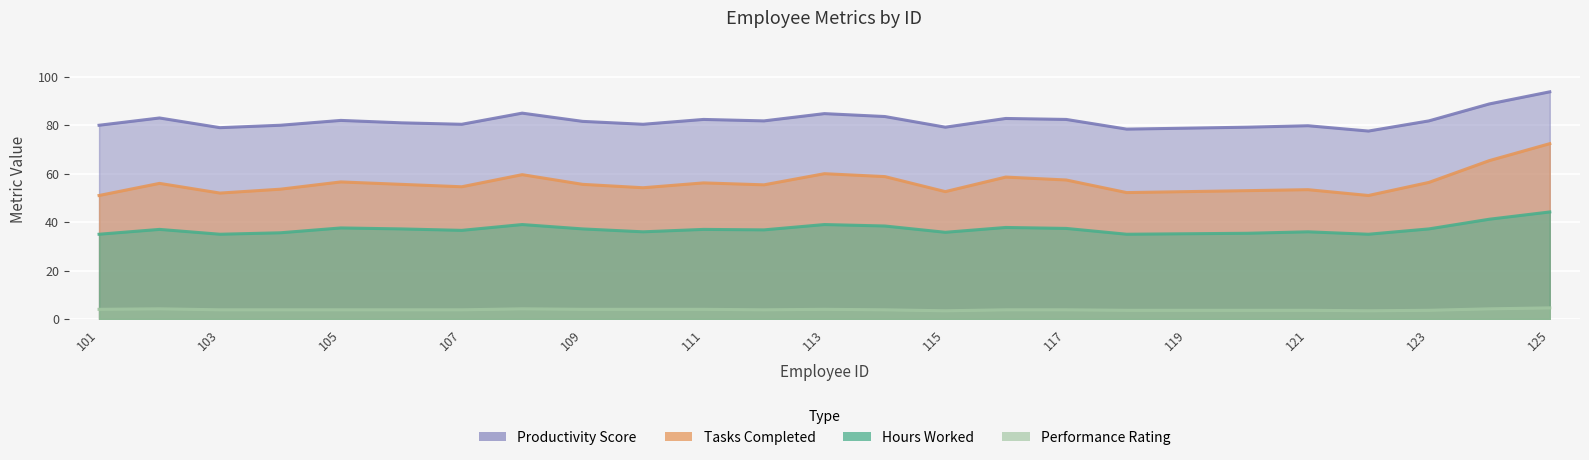

Rank the categories by Performance_Rating value from lowest to highest.

105, 116, 121, 103, 108, 111, 113, 117, 122, 124, 101, 106, 110, 114, 119, 120, 102, 104, 107, 109, 112, 115, 118, 123, 125